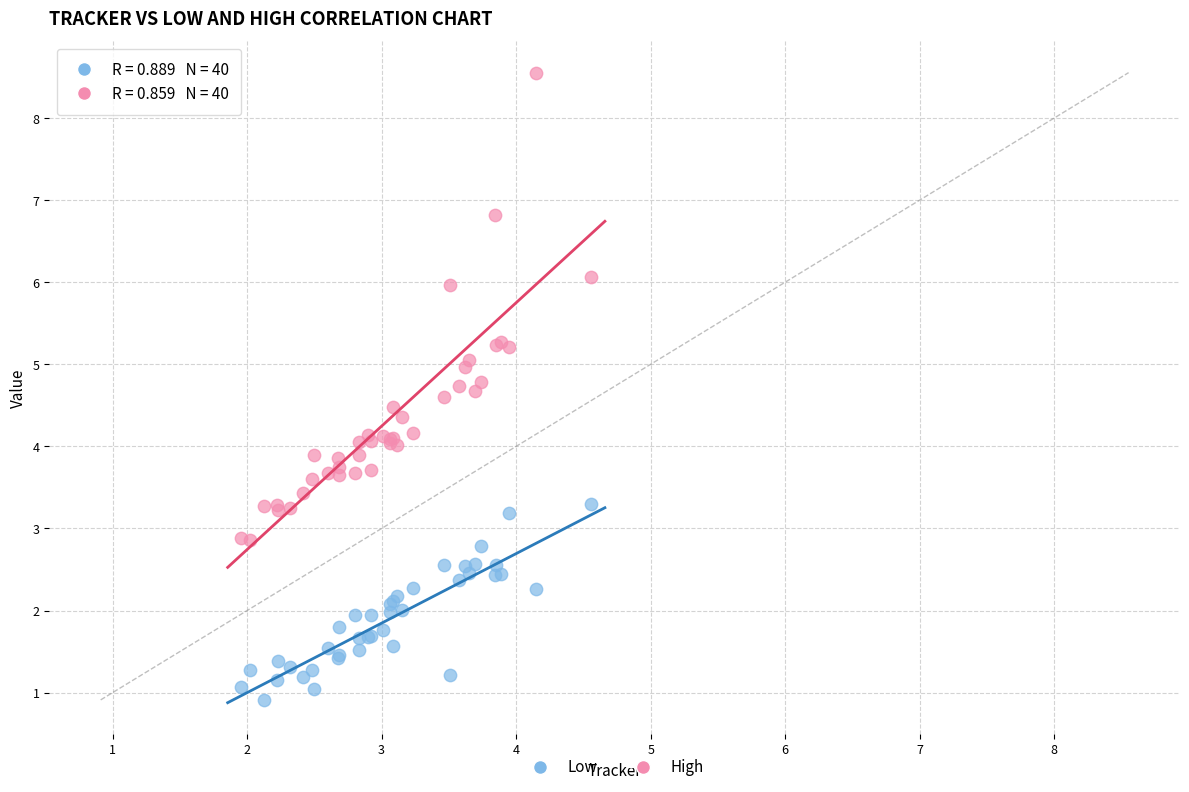

Which series reaches the minimum Y coordinate?

Low